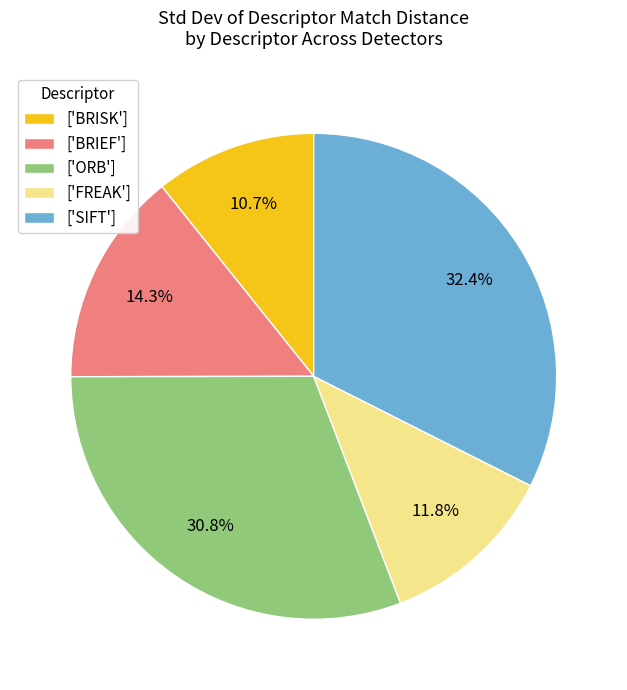

To the nearest percent, what is the average slice percentage?

20%